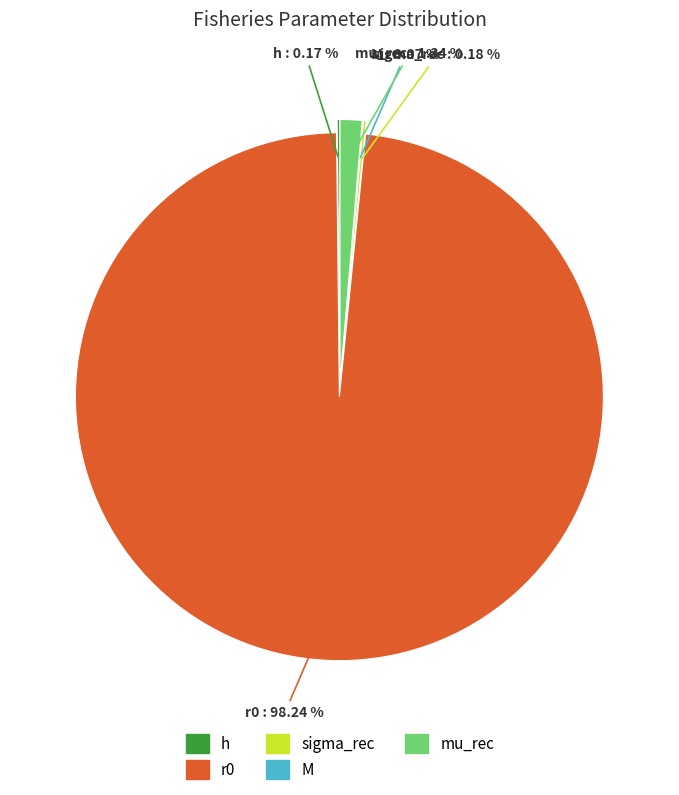

How much of the chart is everything except sigma_rec?

99.8%